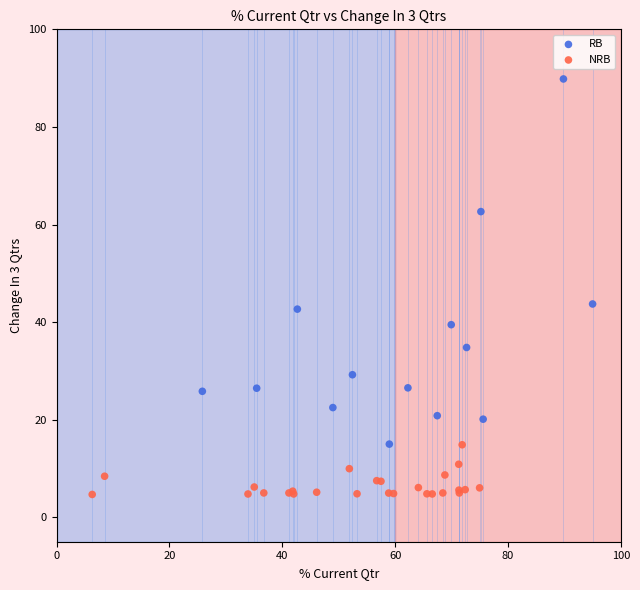

Which series contains the highest Y value?

RB